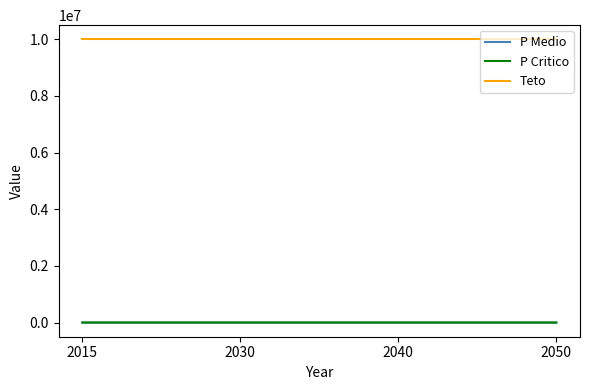

True or false: Teto and P Medio intersect in this chart.

False